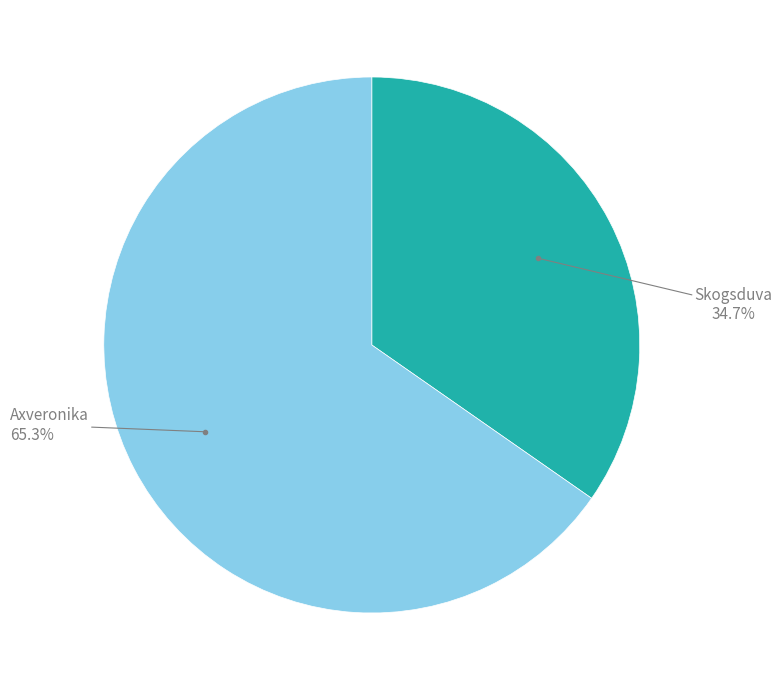

Is there any slice that represents more than half of the pie?

Yes